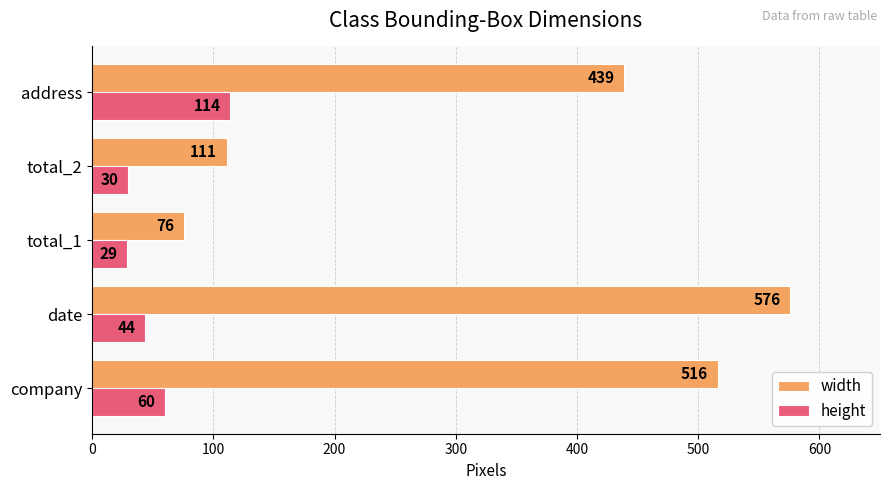

List the labels in order of height value, smallest first.

total_1, total_2, date, company, address